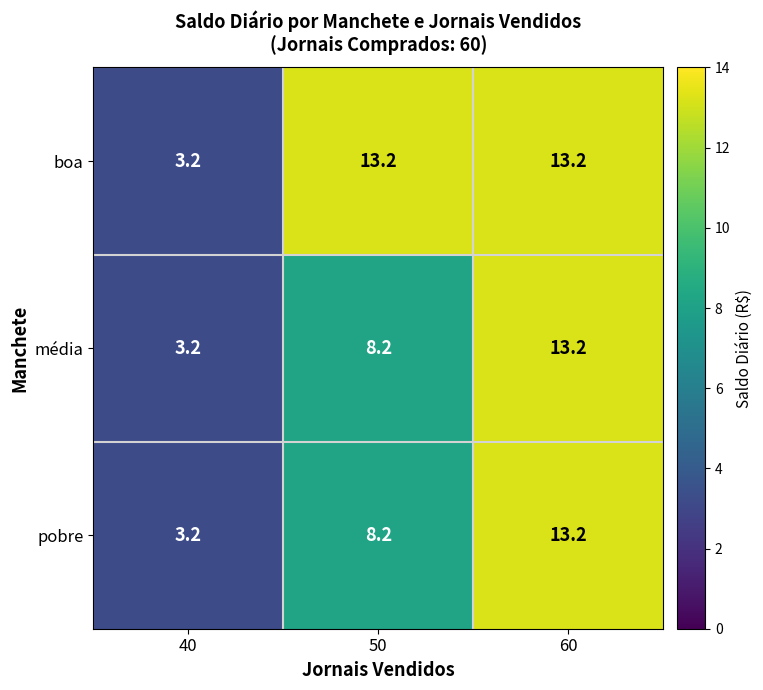

At which label is média closest to 8?

50